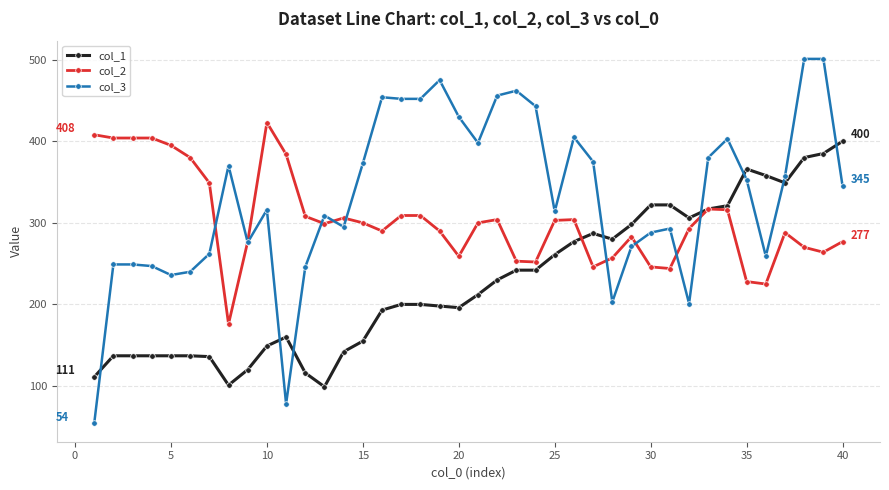

How many intersections are there between col_1 and col_3?

8